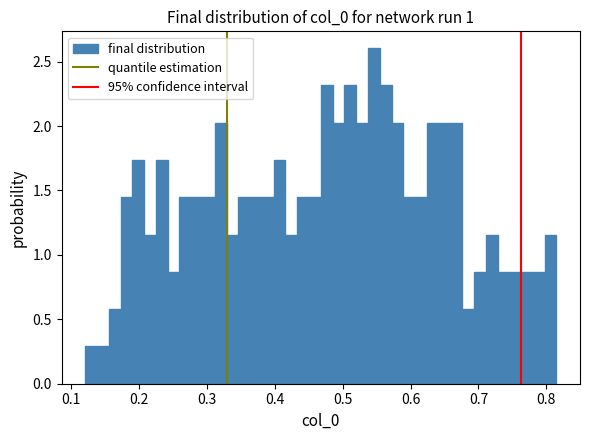

Read against the x-axis, roughly where is the centre of the tallest bar?

0.55